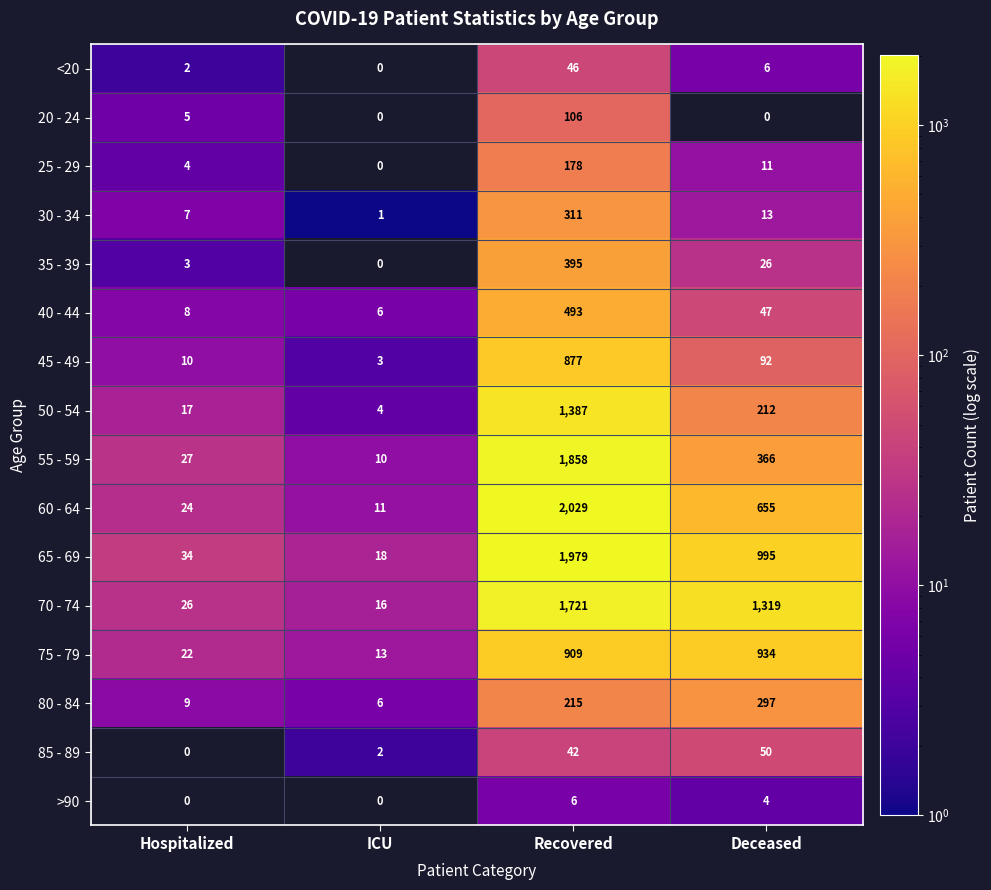

Read the <20 value at Deceased, to the nearest 5.

5